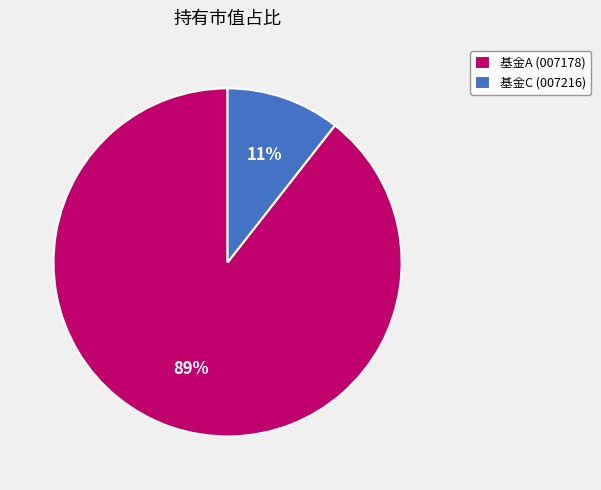

What percentage is the 基金C (007216) slice, to the nearest percent?

11%